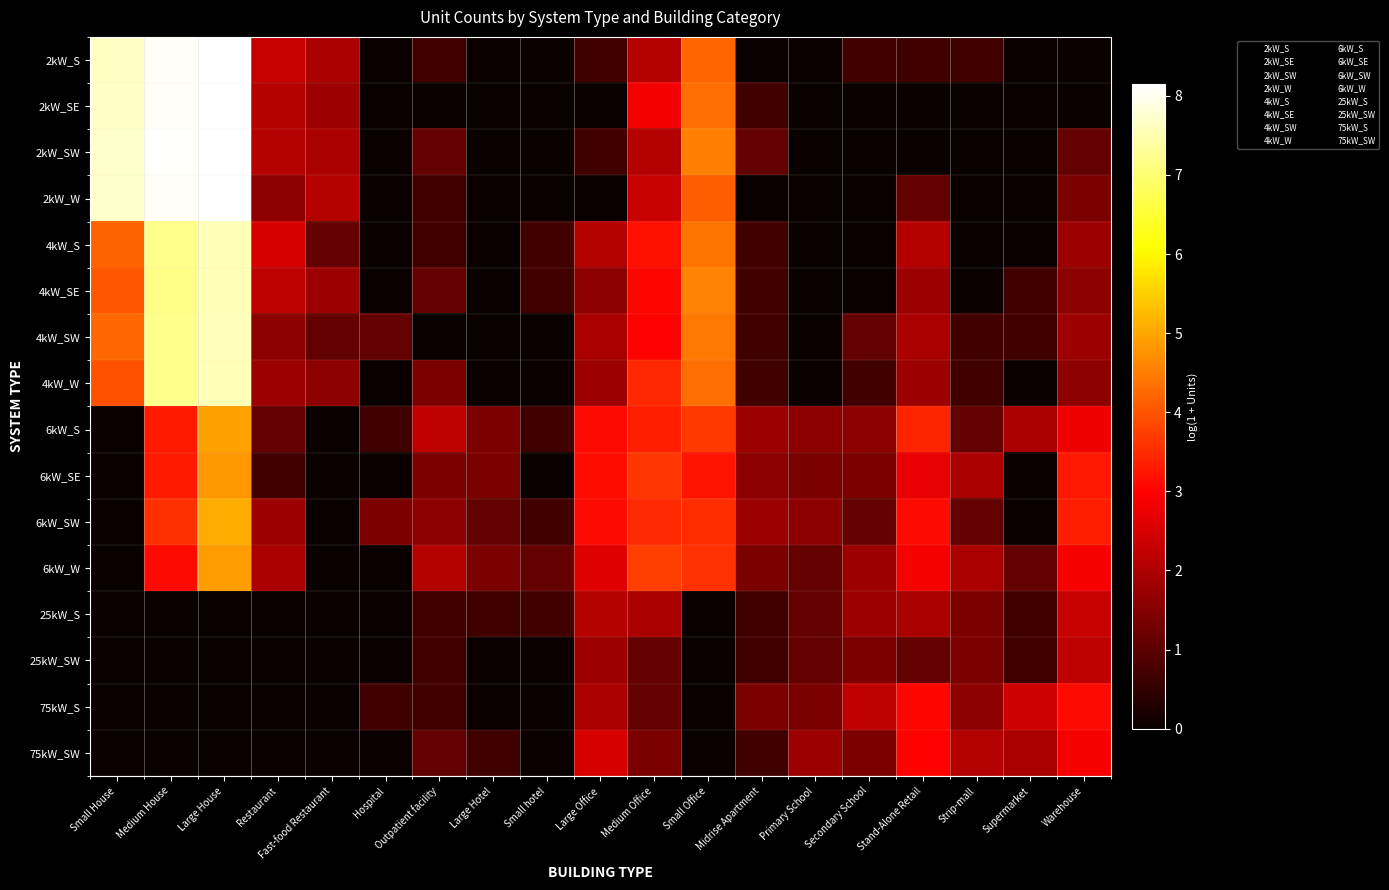

Reading left to right, list all the values displayed in this chart.

2kW_S: Small House=7.7	Medium House=8.1	Large House=8.1	Restaurant=2.3	Fast-food Restaurant=1.9	Hospital=0.0	Outpatient facility=0.7	Large Hotel=0.0	Small hotel=0.0	Large Office=0.7	Medium Office=2.1	Small Office=4.2	Midrise Apartment=0.0	Primary School=0.0	Secondary School=0.7	Stand-Alone Retail=0.7	Strip-mall=0.7	Supermarket=0.0	Warehouse=0.0
2kW_SE: Small House=7.7	Medium House=8.1	Large House=8.1	Restaurant=2.1	Fast-food Restaurant=1.8	Hospital=0.0	Outpatient facility=0.0	Large Hotel=0.0	Small hotel=0.0	Large Office=0.0	Medium Office=2.8	Small Office=4.3	Midrise Apartment=0.7	Primary School=0.0	Secondary School=0.0	Stand-Alone Retail=0.0	Strip-mall=0.0	Supermarket=0.0	Warehouse=0.0
2kW_SW: Small House=7.7	Medium House=8.1	Large House=8.1	Restaurant=2.1	Fast-food Restaurant=1.9	Hospital=0.0	Outpatient facility=1.1	Large Hotel=0.0	Small hotel=0.0	Large Office=0.7	Medium Office=2.1	Small Office=4.5	Midrise Apartment=1.1	Primary School=0.0	Secondary School=0.0	Stand-Alone Retail=0.0	Strip-mall=0.0	Supermarket=0.0	Warehouse=1.1
2kW_W: Small House=7.7	Medium House=8.1	Large House=8.1	Restaurant=1.6	Fast-food Restaurant=2.1	Hospital=0.0	Outpatient facility=0.7	Large Hotel=0.0	Small hotel=0.0	Large Office=0.0	Medium Office=2.3	Small Office=4.1	Midrise Apartment=0.0	Primary School=0.0	Secondary School=0.0	Stand-Alone Retail=1.1	Strip-mall=0.0	Supermarket=0.0	Warehouse=1.4
4kW_S: Small House=4.2	Medium House=7.2	Large House=7.6	Restaurant=2.5	Fast-food Restaurant=1.1	Hospital=0.0	Outpatient facility=0.7	Large Hotel=0.0	Small hotel=0.7	Large Office=2.1	Medium Office=3.2	Small Office=4.4	Midrise Apartment=0.7	Primary School=0.0	Secondary School=0.0	Stand-Alone Retail=2.1	Strip-mall=0.0	Supermarket=0.0	Warehouse=1.8
4kW_SE: Small House=4.0	Medium House=7.2	Large House=7.5	Restaurant=2.2	Fast-food Restaurant=1.8	Hospital=0.0	Outpatient facility=1.1	Large Hotel=0.0	Small hotel=0.7	Large Office=1.6	Medium Office=3.0	Small Office=4.6	Midrise Apartment=0.7	Primary School=0.0	Secondary School=0.0	Stand-Alone Retail=1.8	Strip-mall=0.0	Supermarket=0.7	Warehouse=1.6
4kW_SW: Small House=4.2	Medium House=7.2	Large House=7.6	Restaurant=1.6	Fast-food Restaurant=1.1	Hospital=1.1	Outpatient facility=0.0	Large Hotel=0.0	Small hotel=0.0	Large Office=1.9	Medium Office=3.0	Small Office=4.4	Midrise Apartment=0.7	Primary School=0.0	Secondary School=1.1	Stand-Alone Retail=1.9	Strip-mall=0.7	Supermarket=0.7	Warehouse=1.8
4kW_W: Small House=4.0	Medium House=7.2	Large House=7.6	Restaurant=1.8	Fast-food Restaurant=1.6	Hospital=0.0	Outpatient facility=1.4	Large Hotel=0.0	Small hotel=0.0	Large Office=1.8	Medium Office=3.5	Small Office=4.3	Midrise Apartment=0.7	Primary School=0.0	Secondary School=0.7	Stand-Alone Retail=1.8	Strip-mall=0.7	Supermarket=0.0	Warehouse=1.6
6kW_S: Small House=0.0	Medium House=3.3	Large House=5.0	Restaurant=1.1	Fast-food Restaurant=0.0	Hospital=0.7	Outpatient facility=2.2	Large Hotel=1.4	Small hotel=0.7	Large Office=3.1	Medium Office=3.4	Small Office=3.7	Midrise Apartment=1.8	Primary School=1.6	Secondary School=1.6	Stand-Alone Retail=3.4	Strip-mall=1.1	Supermarket=1.9	Warehouse=2.8
6kW_SE: Small House=0.0	Medium House=3.3	Large House=4.8	Restaurant=0.7	Fast-food Restaurant=0.0	Hospital=0.0	Outpatient facility=1.4	Large Hotel=1.4	Small hotel=0.0	Large Office=3.1	Medium Office=3.6	Small Office=3.2	Midrise Apartment=1.6	Primary School=1.4	Secondary School=1.4	Stand-Alone Retail=2.7	Strip-mall=1.9	Supermarket=0.0	Warehouse=3.3
6kW_SW: Small House=0.0	Medium House=3.6	Large House=5.1	Restaurant=1.8	Fast-food Restaurant=0.0	Hospital=1.4	Outpatient facility=1.6	Large Hotel=1.1	Small hotel=0.7	Large Office=3.1	Medium Office=3.5	Small Office=3.5	Midrise Apartment=1.8	Primary School=1.6	Secondary School=1.1	Stand-Alone Retail=3.1	Strip-mall=1.1	Supermarket=0.0	Warehouse=3.4
6kW_W: Small House=0.0	Medium House=3.1	Large House=4.9	Restaurant=1.9	Fast-food Restaurant=0.0	Hospital=0.0	Outpatient facility=2.1	Large Hotel=1.4	Small hotel=1.1	Large Office=2.6	Medium Office=3.7	Small Office=3.6	Midrise Apartment=1.4	Primary School=1.1	Secondary School=1.8	Stand-Alone Retail=2.9	Strip-mall=1.9	Supermarket=1.1	Warehouse=2.9
25kW_S: Small House=0.0	Medium House=0.0	Large House=0.0	Restaurant=0.0	Fast-food Restaurant=0.0	Hospital=0.0	Outpatient facility=0.7	Large Hotel=0.7	Small hotel=0.7	Large Office=2.1	Medium Office=1.9	Small Office=0.0	Midrise Apartment=0.7	Primary School=1.1	Secondary School=1.8	Stand-Alone Retail=1.9	Strip-mall=1.4	Supermarket=0.7	Warehouse=2.3
25kW_SW: Small House=0.0	Medium House=0.0	Large House=0.0	Restaurant=0.0	Fast-food Restaurant=0.0	Hospital=0.0	Outpatient facility=0.7	Large Hotel=0.0	Small hotel=0.0	Large Office=1.8	Medium Office=1.1	Small Office=0.0	Midrise Apartment=0.7	Primary School=1.1	Secondary School=1.4	Stand-Alone Retail=1.1	Strip-mall=1.4	Supermarket=0.7	Warehouse=2.2
75kW_S: Small House=0.0	Medium House=0.0	Large House=0.0	Restaurant=0.0	Fast-food Restaurant=0.0	Hospital=0.7	Outpatient facility=0.7	Large Hotel=0.0	Small hotel=0.0	Large Office=1.9	Medium Office=1.1	Small Office=0.0	Midrise Apartment=1.4	Primary School=1.4	Secondary School=2.2	Stand-Alone Retail=3.0	Strip-mall=1.6	Supermarket=2.4	Warehouse=3.1
75kW_SW: Small House=0.0	Medium House=0.0	Large House=0.0	Restaurant=0.0	Fast-food Restaurant=0.0	Hospital=0.0	Outpatient facility=1.1	Large Hotel=0.7	Small hotel=0.0	Large Office=2.5	Medium Office=1.4	Small Office=0.0	Midrise Apartment=0.7	Primary School=1.8	Secondary School=1.4	Stand-Alone Retail=3.0	Strip-mall=2.1	Supermarket=1.9	Warehouse=2.9